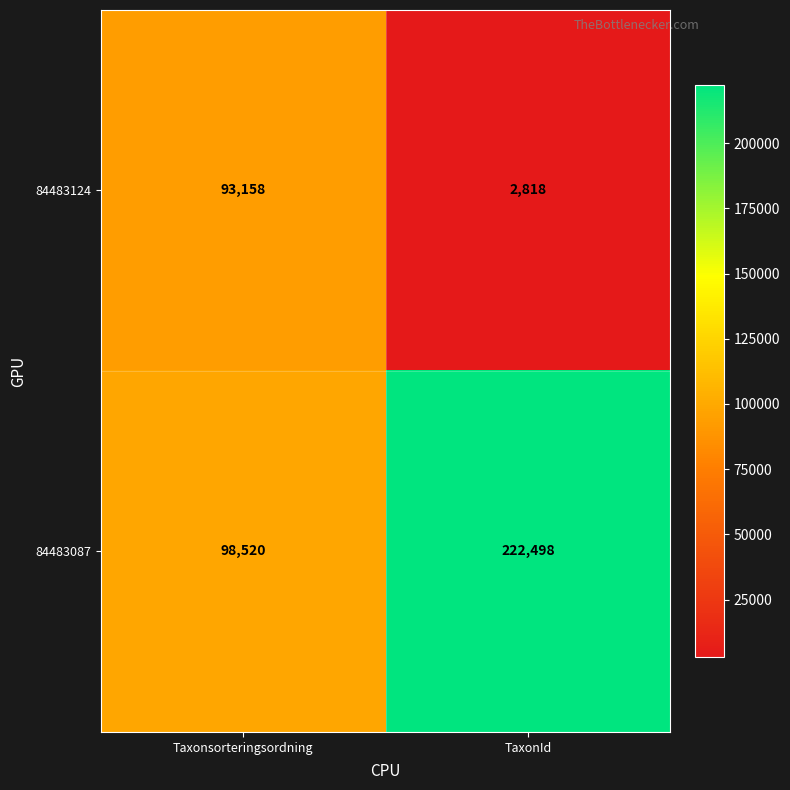

What is the difference between the 84483087 values at Taxonsorteringsordning and TaxonId?

123978